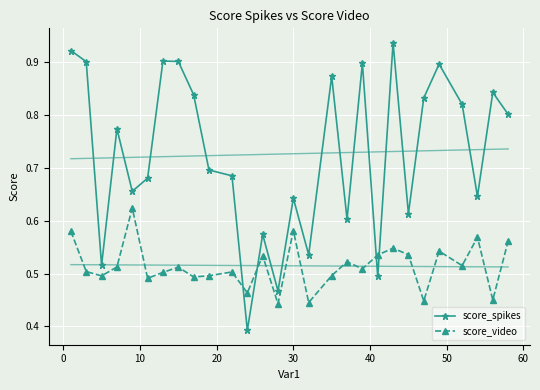

After their last crossing, which series has the higher values: score_video or score_spikes?

score_spikes